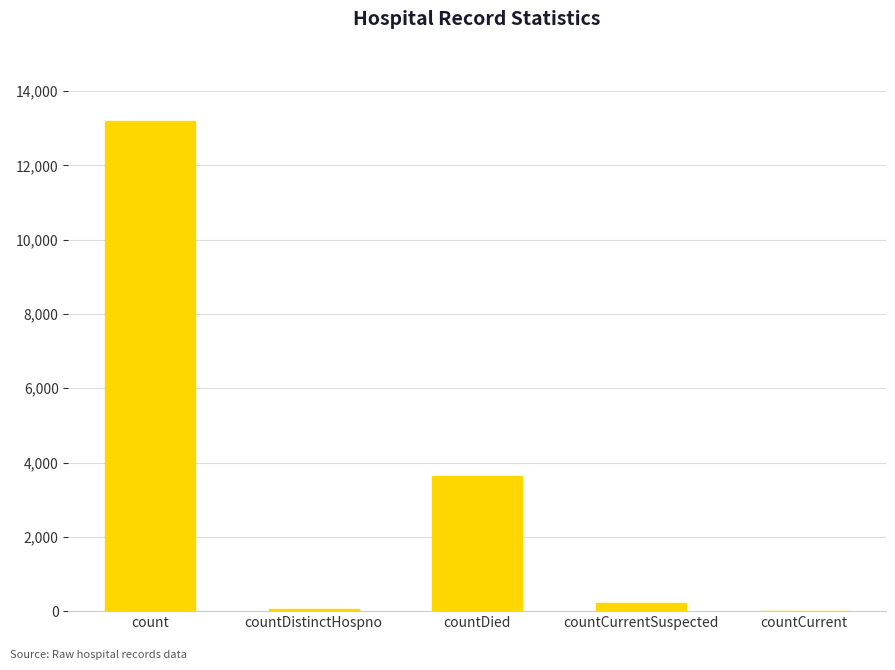

What is the sum of all values?

17126